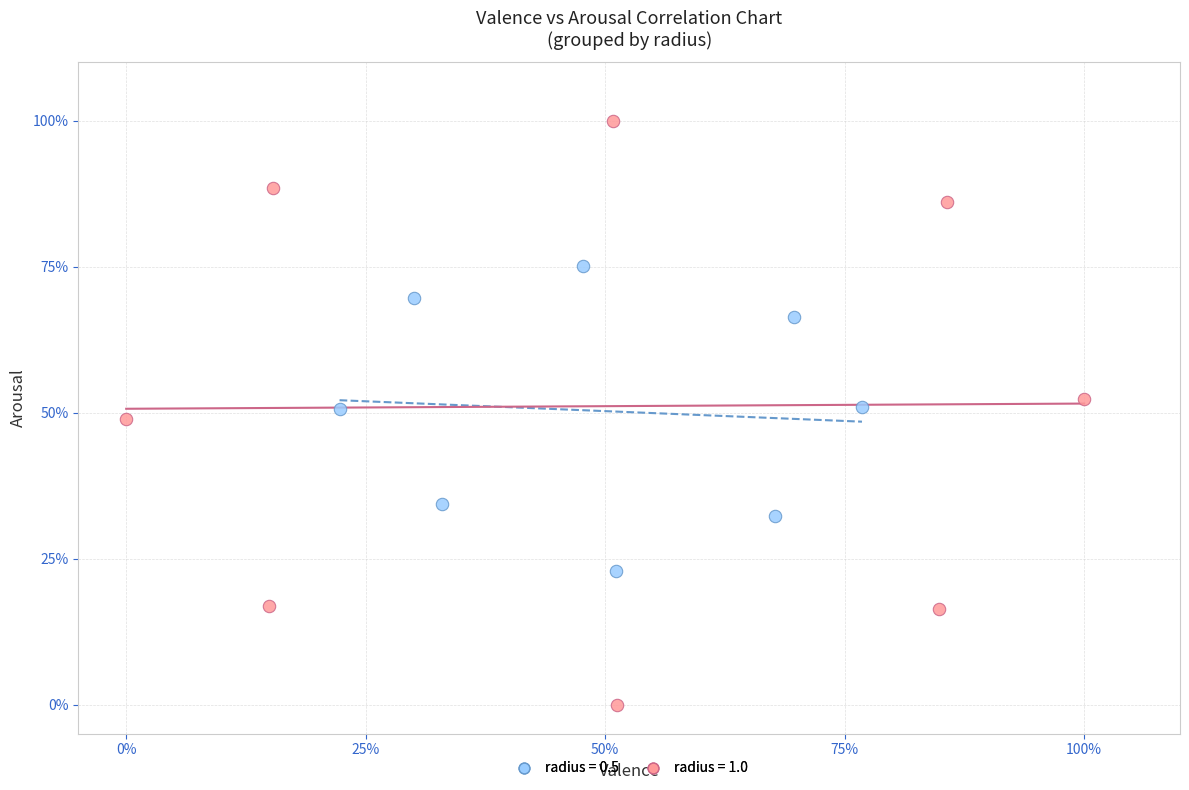

What are all the series names shown in the legend?

radius = 0.5, radius = 1.0